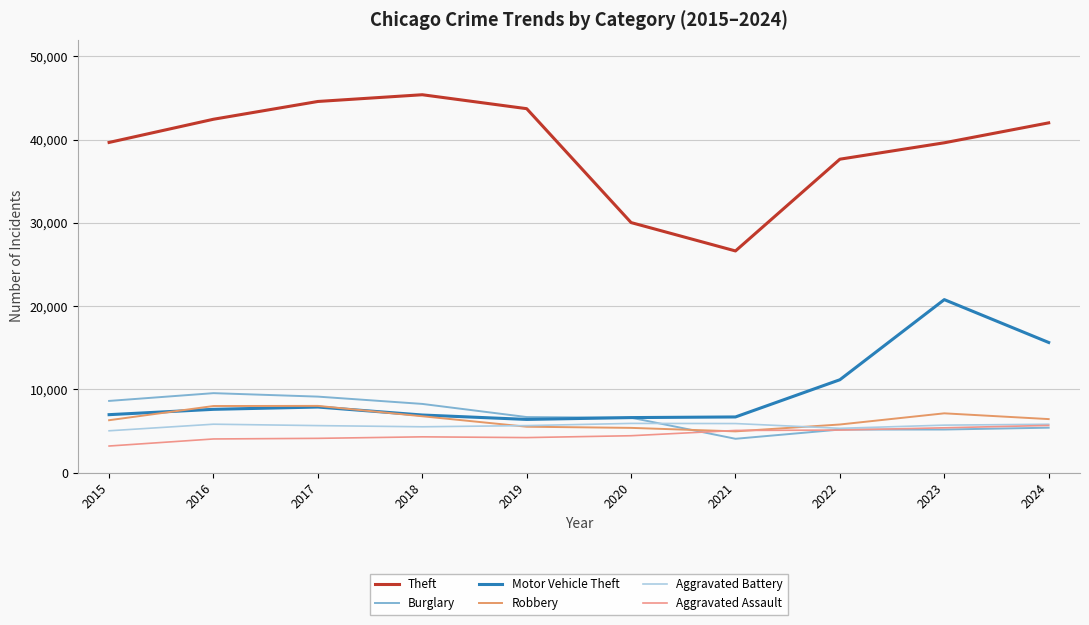

Reading left to right, transcribe all the data shown in this chart.

Theft: 39660	42448	44583	45392	43717	30032	26623	37648	39618	42014
Burglary: 8604	9538	9121	8244	6666	6590	4055	5163	5167	5388
Motor Vehicle Theft: 6953	7595	7869	6911	6382	6602	6678	11149	20775	15626
Robbery: 6286	7992	8008	6762	5505	5366	4946	5772	7114	6421
Aggravated Battery: 5016	5807	5638	5497	5638	5903	5885	5312	5694	5800
Aggravated Assault: 3186	4034	4107	4289	4198	4422	5056	5102	5376	5659